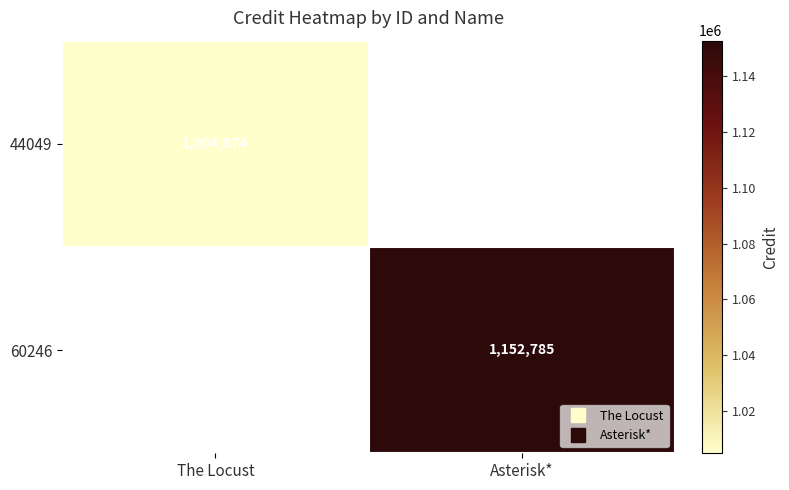

List the labels in order of 44049 value, largest first.

The Locust, Asterisk*